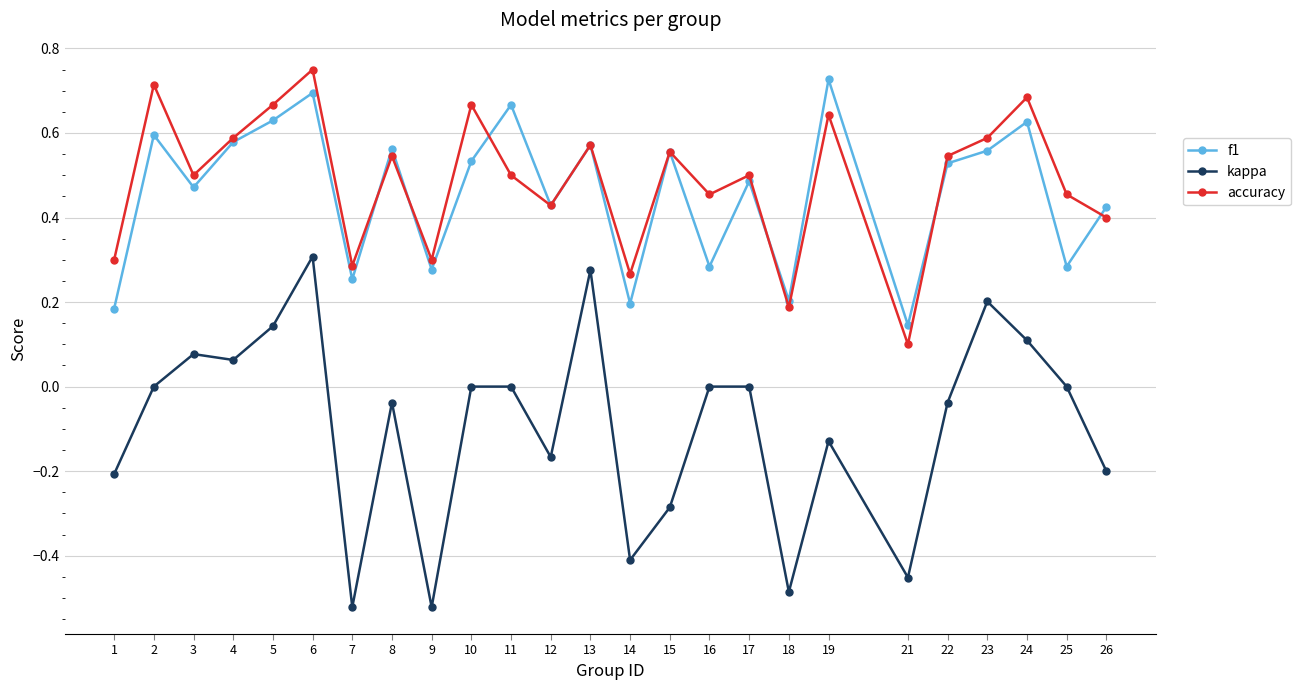

At which category does f1 reach its first local valley?

3